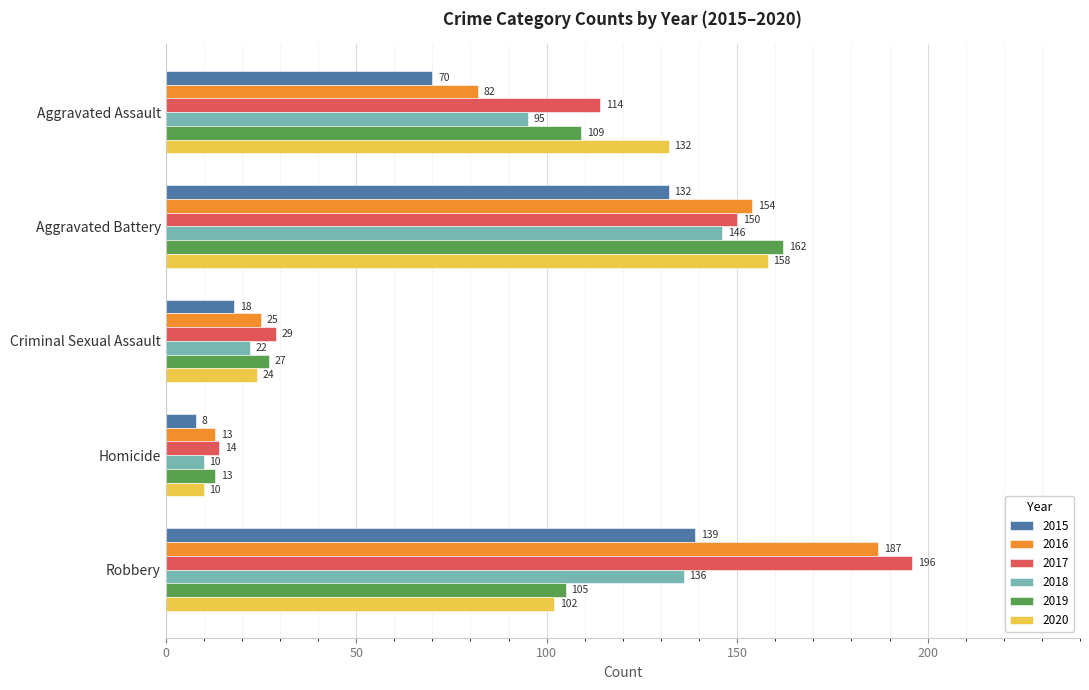

What is the difference between the maximum and minimum values in the 2017 series?

182